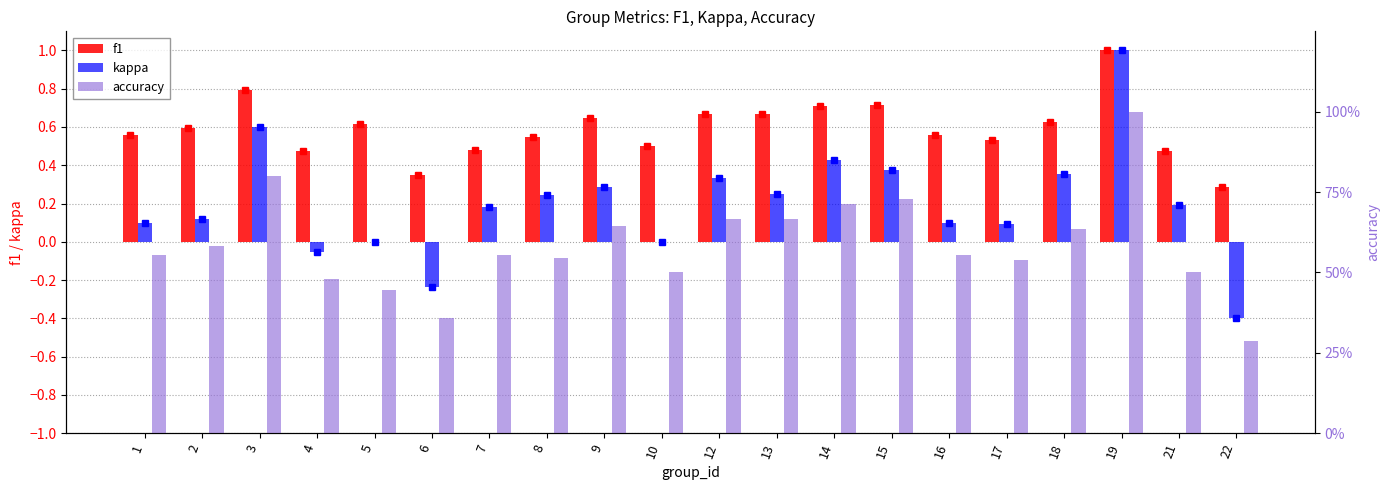

What is the value of the accuracy bar at the 3rd from the left?

0.8